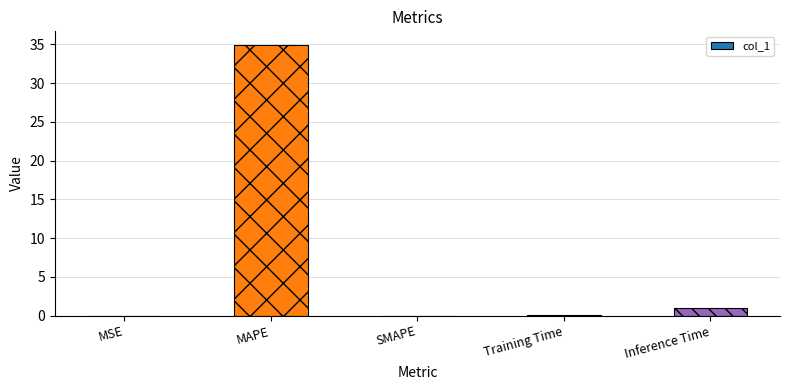

What is the greatest value displayed?

34.9